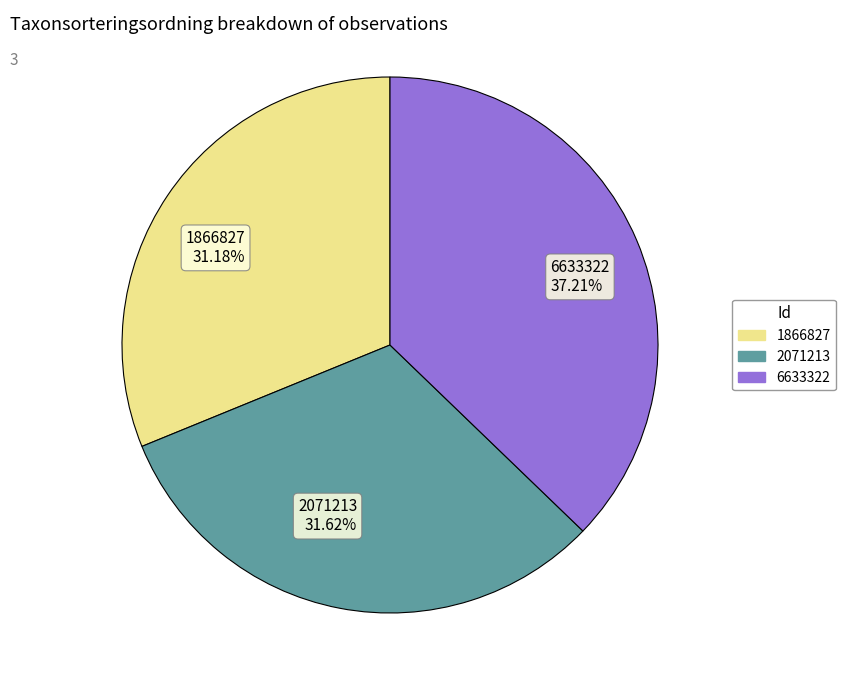

What is the ratio of the value at 2071213 to the value at 6633322?

0.8